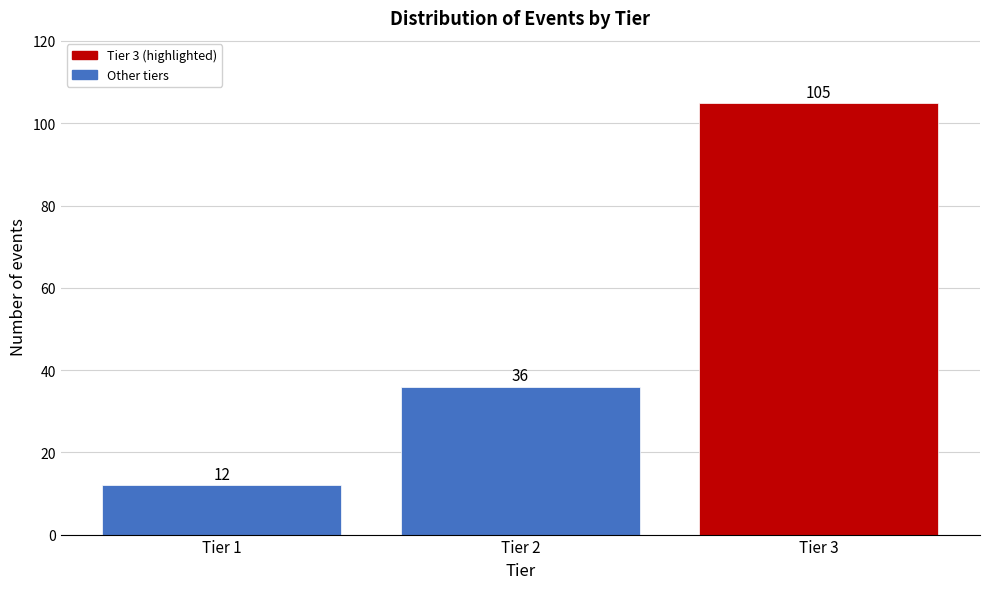

Reading left to right, list all the values displayed in this chart.

12	36	105